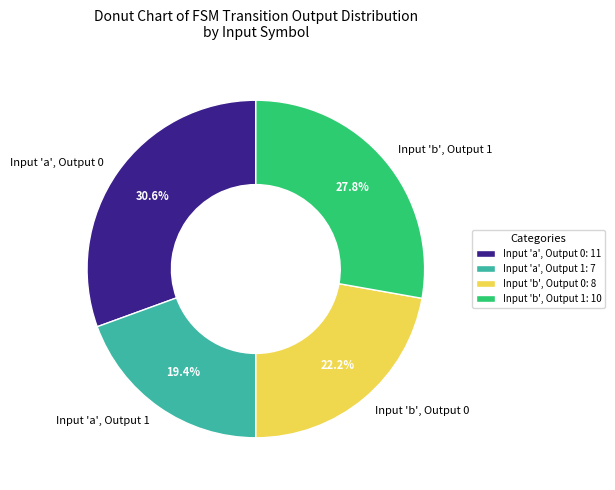

What is the total percentage of Input 'b', Output 1 and Input 'a', Output 1?

47.2%